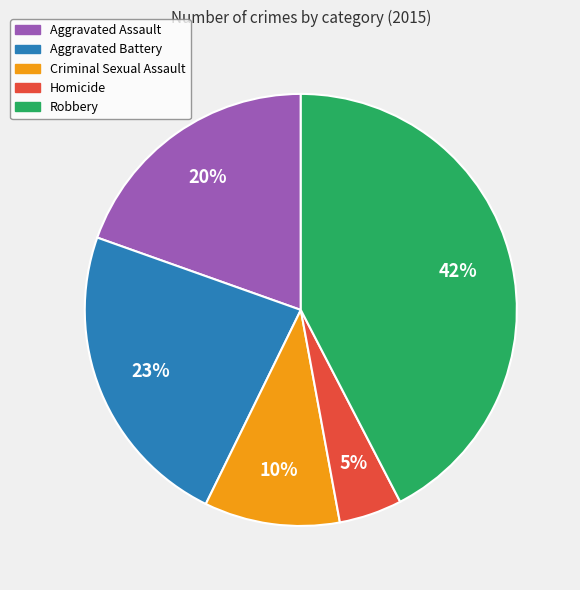

To the nearest percent, what is the average slice percentage?

20%